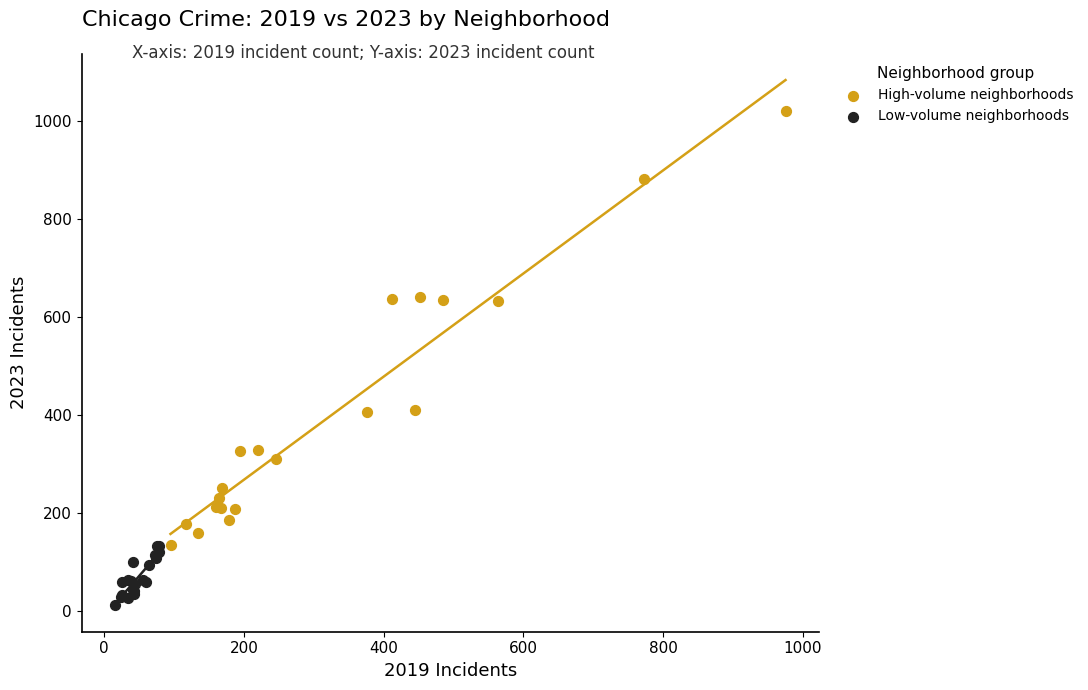

Which series reaches the minimum Y coordinate?

Low-volume neighborhoods